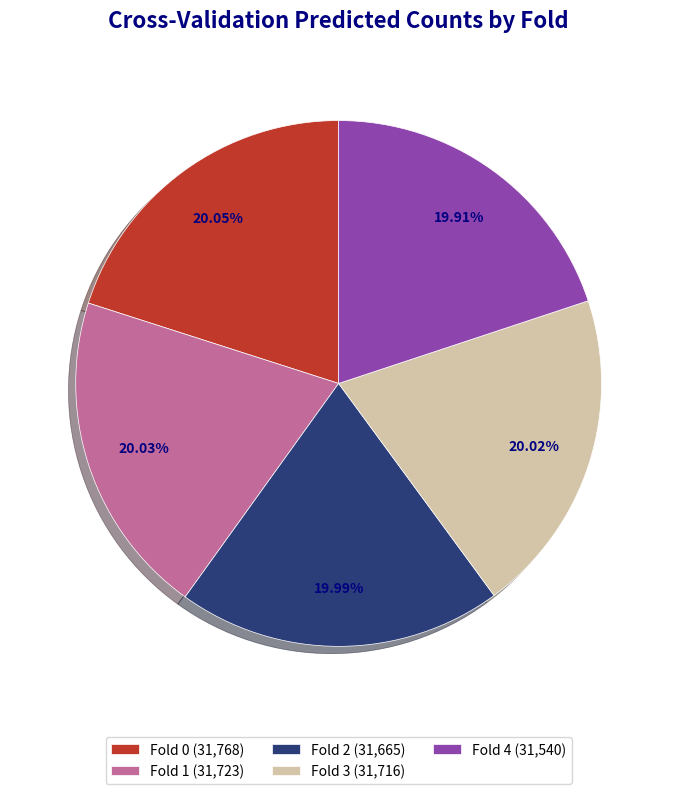

True or false: Fold 0 accounts for 20% of the total.

True